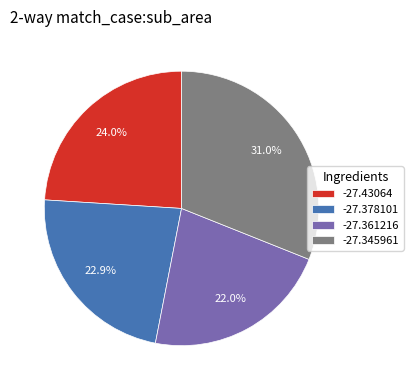

To the nearest percent, what percentage of the pie is -27.378101?

23%